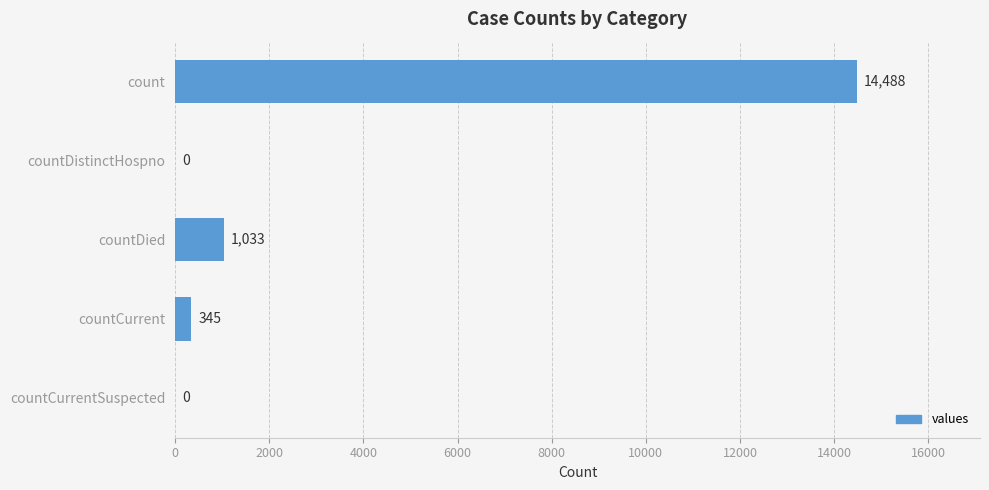

True or false: the data shows 256 at countDied.

False